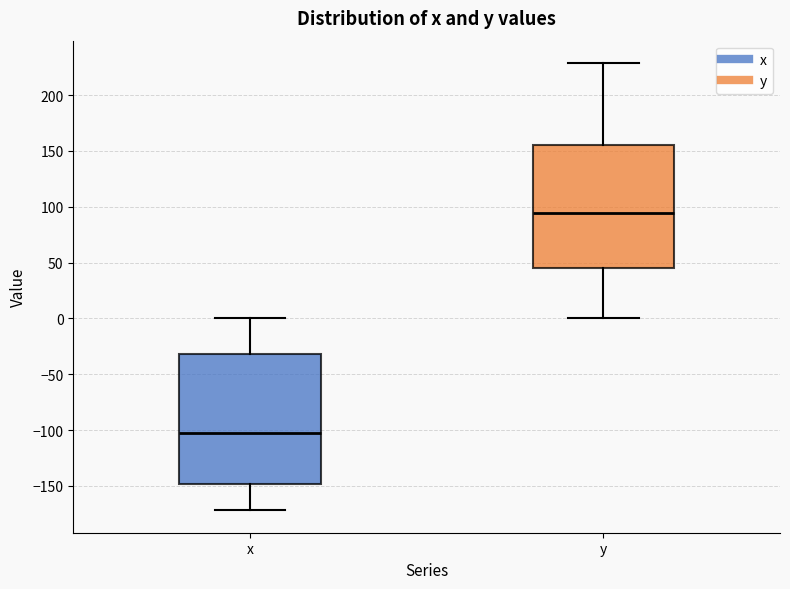

Comparing the boxes themselves (not the whiskers), which one is the tallest?

x